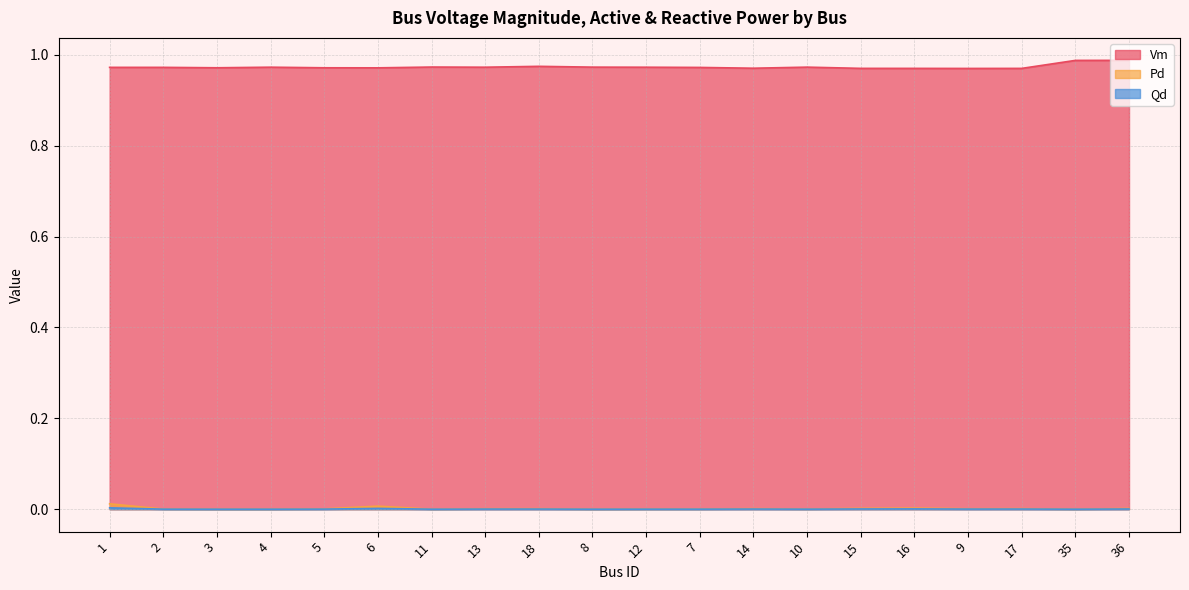

Reading left to right, what are all the values shown in this chart?

Vm: 1=1.0	2=1.0	3=1.0	4=1.0	5=1.0	6=1.0	11=1.0	13=1.0	18=1.0	8=1.0	12=1.0	7=1.0	14=1.0	10=1.0	15=1.0	16=1.0	9=1.0	17=1.0	35=1.0	36=1.0
Pd: 1=0.0	2=0.0	3=0.0	4=0.0	5=0.0	6=0.0	11=0.0	13=0.0	18=0.0	8=0.0	12=0.0	7=0.0	14=0.0	10=0.0	15=0.0	16=0.0	9=0.0	17=0.0	35=0.0	36=0.0
Qd: 1=0.0	2=0.0	3=0.0	4=0.0	5=0.0	6=0.0	11=0.0	13=0.0	18=0.0	8=0.0	12=0.0	7=0.0	14=0.0	10=0.0	15=0.0	16=0.0	9=0.0	17=0.0	35=0.0	36=0.0